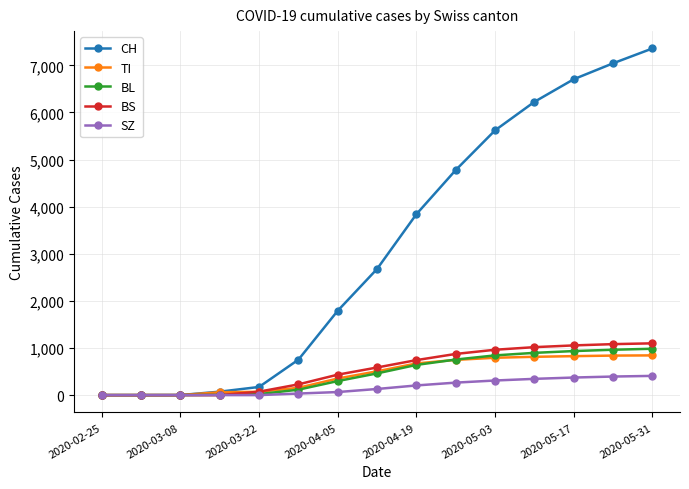

What is the greatest value displayed?

7359